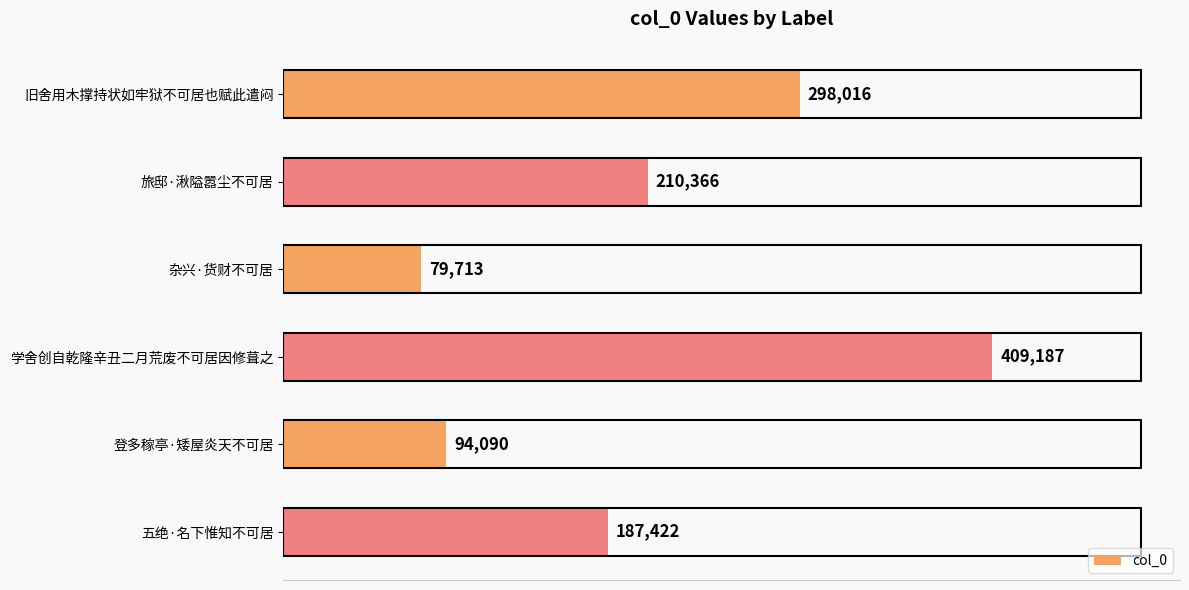

What is the difference between the maximum and minimum values?

329474